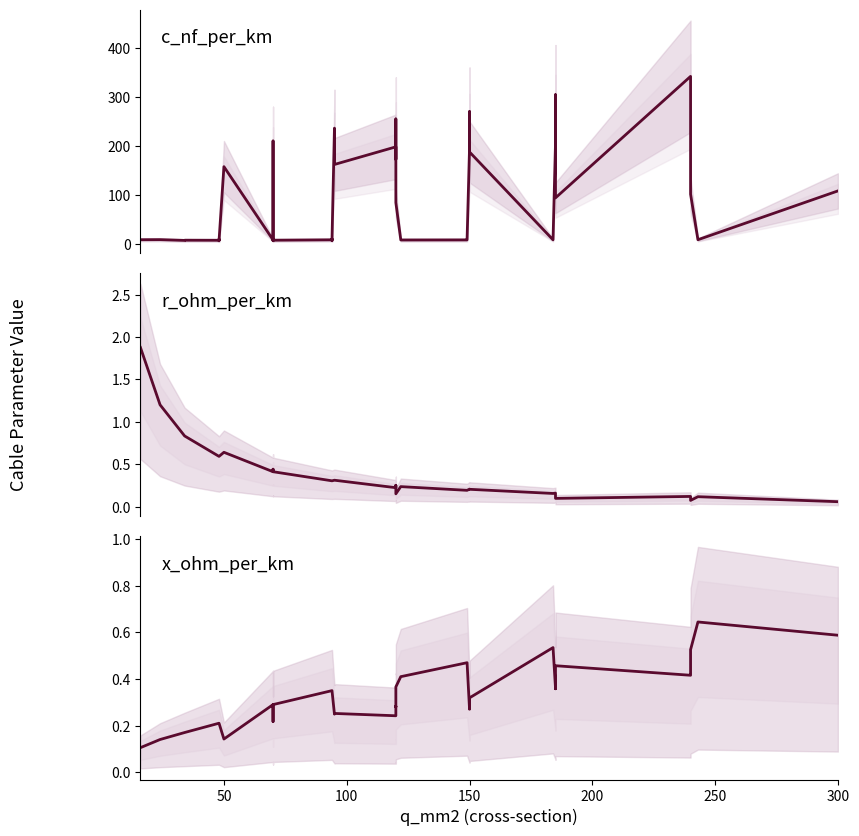

What is the minimum value for r_ohm_per_km?

0.1